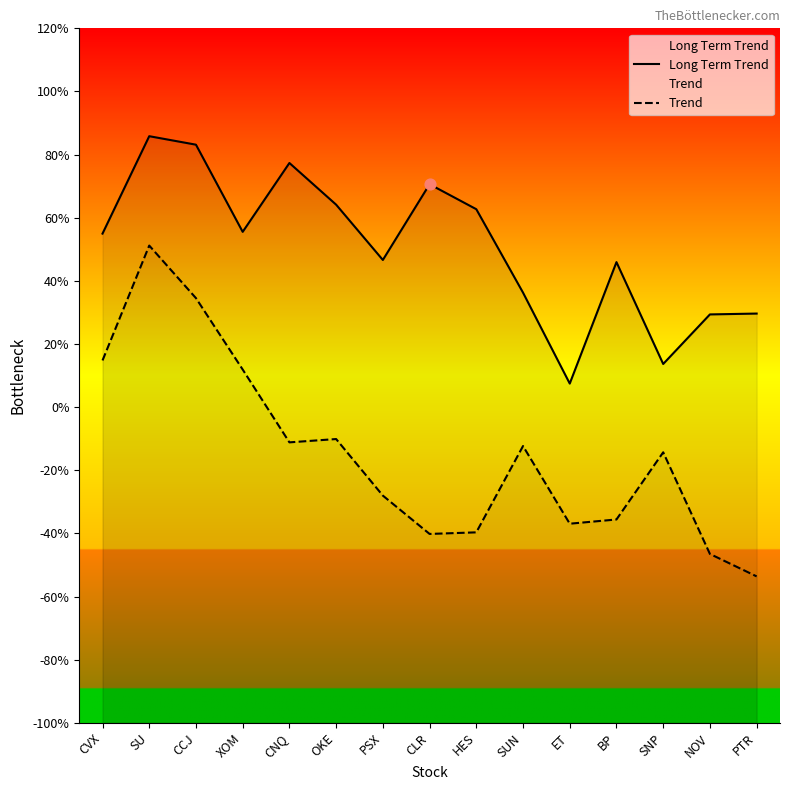

Which series has the largest total across all categories?

Long Term Trend